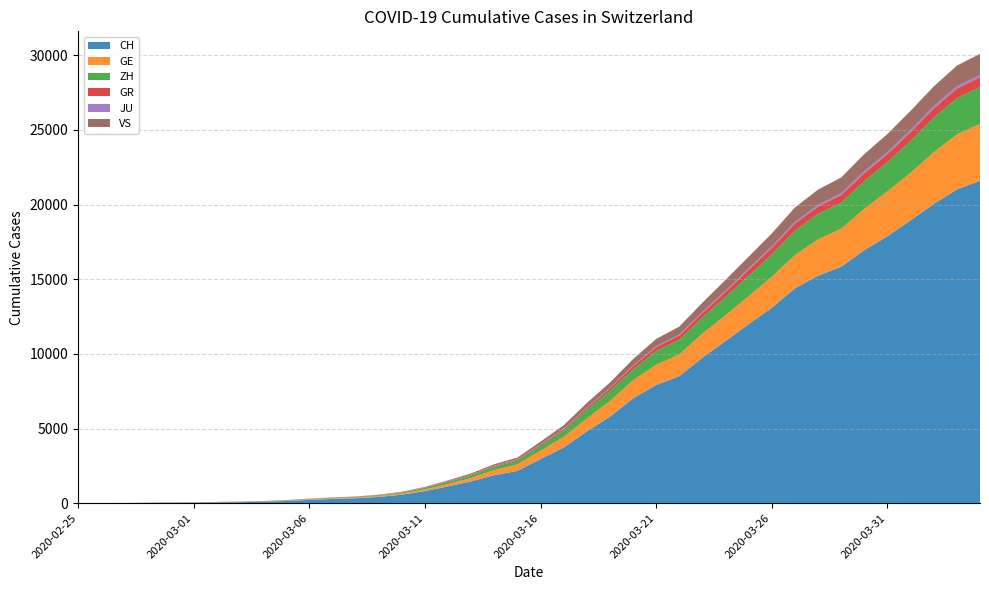

Reading left to right, list all the values displayed in this chart.

CH: 2020-02-25=0	2020-02-26=4	2020-02-27=8	2020-02-28=20	2020-02-29=30	2020-03-01=36	2020-03-02=50	2020-03-03=69	2020-03-04=97	2020-03-05=142	2020-03-06=219	2020-03-07=280	2020-03-08=327	2020-03-09=419	2020-03-10=570	2020-03-11=807	2020-03-12=1125	2020-03-13=1463	2020-03-14=1870	2020-03-15=2165	2020-03-16=2959	2020-03-17=3727	2020-03-18=4807	2020-03-19=5794	2020-03-20=7022	2020-03-21=7918	2020-03-22=8512	2020-03-23=9752	2020-03-24=10858	2020-03-25=12000	2020-03-26=13091	2020-03-27=14394	2020-03-28=15235	2020-03-29=15837	2020-03-30=16957	2020-03-31=17882	2020-04-01=18946	2020-04-02=20040	2020-04-03=21017	2020-04-04=21593
GE: 2020-02-25=0	2020-02-26=1	2020-02-27=1	2020-02-28=5	2020-02-29=9	2020-03-01=10	2020-03-02=11	2020-03-03=14	2020-03-04=16	2020-03-05=20	2020-03-06=30	2020-03-07=43	2020-03-08=45	2020-03-09=60	2020-03-10=80	2020-03-11=114	2020-03-12=155	2020-03-13=227	2020-03-14=351	2020-03-15=435	2020-03-16=556	2020-03-17=710	2020-03-18=863	2020-03-19=1041	2020-03-20=1212	2020-03-21=1350	2020-03-22=1453	2020-03-23=1611	2020-03-24=1729	2020-03-25=1870	2020-03-26=2073	2020-03-27=2231	2020-03-28=2436	2020-03-29=2547	2020-03-30=2761	2020-03-31=3003	2020-04-01=3180	2020-04-02=3469	2020-04-03=3678	2020-04-04=3816
ZH: 2020-02-25=0	2020-02-26=0	2020-02-27=2	2020-02-28=2	2020-02-29=6	2020-03-01=7	2020-03-02=10	2020-03-03=13	2020-03-04=15	2020-03-05=23	2020-03-06=29	2020-03-07=34	2020-03-08=40	2020-03-09=49	2020-03-10=62	2020-03-11=101	2020-03-12=140	2020-03-13=163	2020-03-14=218	2020-03-15=250	2020-03-16=326	2020-03-17=429	2020-03-18=568	2020-03-19=679	2020-03-20=711	2020-03-21=925	2020-03-22=984	2020-03-23=1073	2020-03-24=1221	2020-03-25=1368	2020-03-26=1500	2020-03-27=1627	2020-03-28=1701	2020-03-29=1733	2020-03-30=1859	2020-03-31=1947	2020-04-01=2136	2020-04-02=2300	2020-04-03=2428	2020-04-04=2461
GR: 2020-02-25=0	2020-02-26=2	2020-02-27=2	2020-02-28=6	2020-02-29=6	2020-03-01=6	2020-03-02=9	2020-03-03=9	2020-03-04=12	2020-03-05=14	2020-03-06=16	2020-03-07=17	2020-03-08=18	2020-03-09=18	2020-03-10=22	2020-03-11=31	2020-03-12=43	2020-03-13=53	2020-03-14=56	2020-03-15=71	2020-03-16=84	2020-03-17=101	2020-03-18=128	2020-03-19=182	2020-03-20=226	2020-03-21=258	2020-03-22=284	2020-03-23=300	2020-03-24=343	2020-03-25=393	2020-03-26=433	2020-03-27=474	2020-03-28=495	2020-03-29=519	2020-03-30=535	2020-03-31=547	2020-04-01=592	2020-04-02=622	2020-04-03=649	2020-04-04=657
JU: 2020-02-25=0	2020-02-26=0	2020-02-27=1	2020-02-28=1	2020-02-29=1	2020-03-01=1	2020-03-02=1	2020-03-03=2	2020-03-04=2	2020-03-05=4	2020-03-06=4	2020-03-07=5	2020-03-08=5	2020-03-09=7	2020-03-10=7	2020-03-11=7	2020-03-12=12	2020-03-13=17	2020-03-14=18	2020-03-15=19	2020-03-16=25	2020-03-17=29	2020-03-18=32	2020-03-19=36	2020-03-20=44	2020-03-21=54	2020-03-22=61	2020-03-23=69	2020-03-24=82	2020-03-25=92	2020-03-26=100	2020-03-27=114	2020-03-28=119	2020-03-29=127	2020-03-30=128	2020-03-31=140	2020-04-01=145	2020-04-02=149	2020-04-03=149	2020-04-04=154
VS: 2020-02-25=0	2020-02-26=0	2020-02-27=0	2020-02-28=1	2020-02-29=1	2020-03-01=2	2020-03-02=3	2020-03-03=3	2020-03-04=4	2020-03-05=5	2020-03-06=6	2020-03-07=7	2020-03-08=12	2020-03-09=17	2020-03-10=22	2020-03-11=30	2020-03-12=53	2020-03-13=76	2020-03-14=98	2020-03-15=115	2020-03-16=172	2020-03-17=225	2020-03-18=312	2020-03-19=349	2020-03-20=436	2020-03-21=498	2020-03-22=535	2020-03-23=628	2020-03-24=728	2020-03-25=793	2020-03-26=874	2020-03-27=968	2020-03-28=1017	2020-03-29=1055	2020-03-30=1144	2020-03-31=1211	2020-04-01=1282	2020-04-02=1334	2020-04-03=1385	2020-04-04=1418